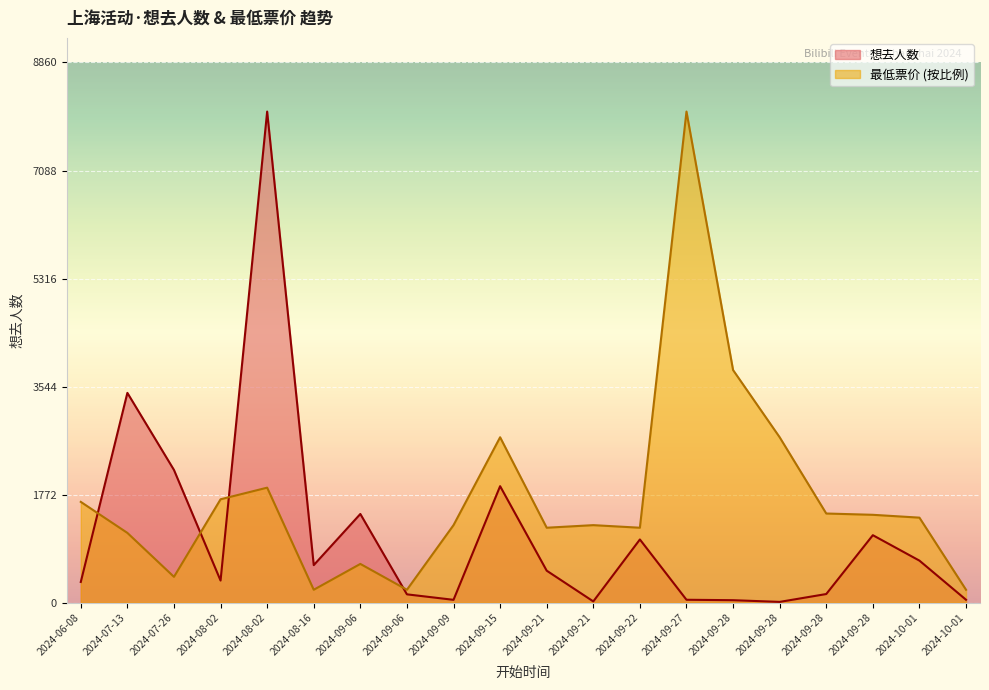

How many lines are shown in the chart?

2